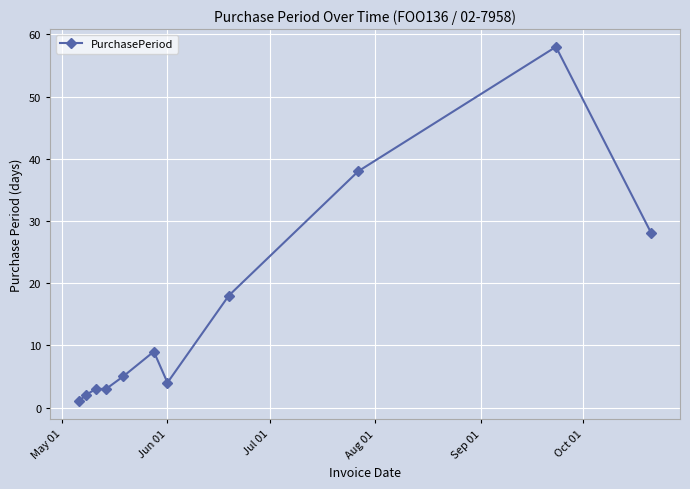

What is the greatest value displayed?

58